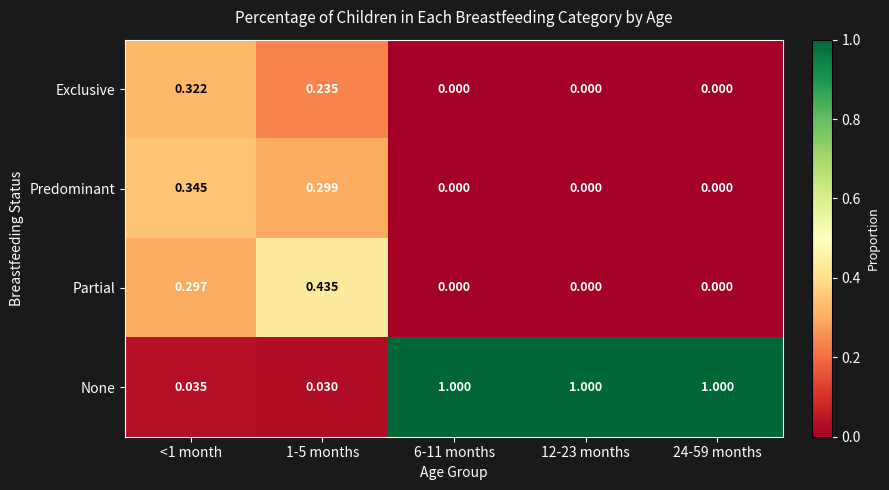

Which series has the widest spread of values?

None